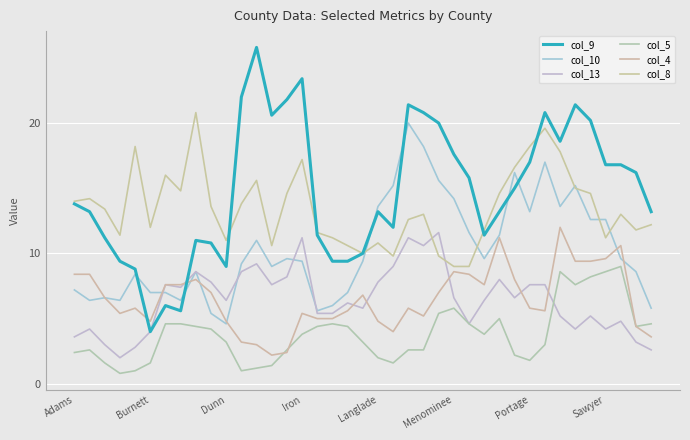

Which series ends up on top after the final intersection of col_4 and col_13?

col_4